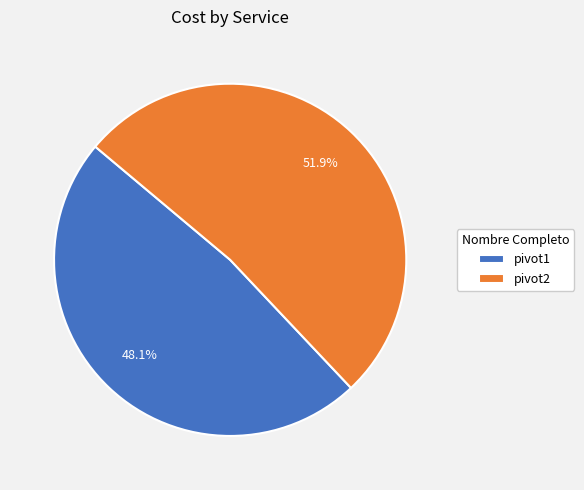

Does pivot1 account for over 50% of the chart?

No